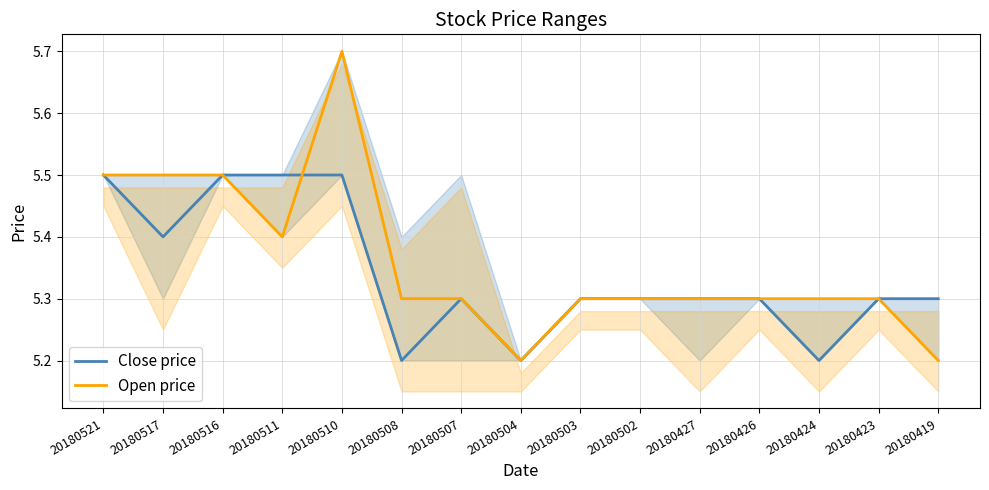

Rank the series by their average value, from highest to lowest.

Open price, Close price